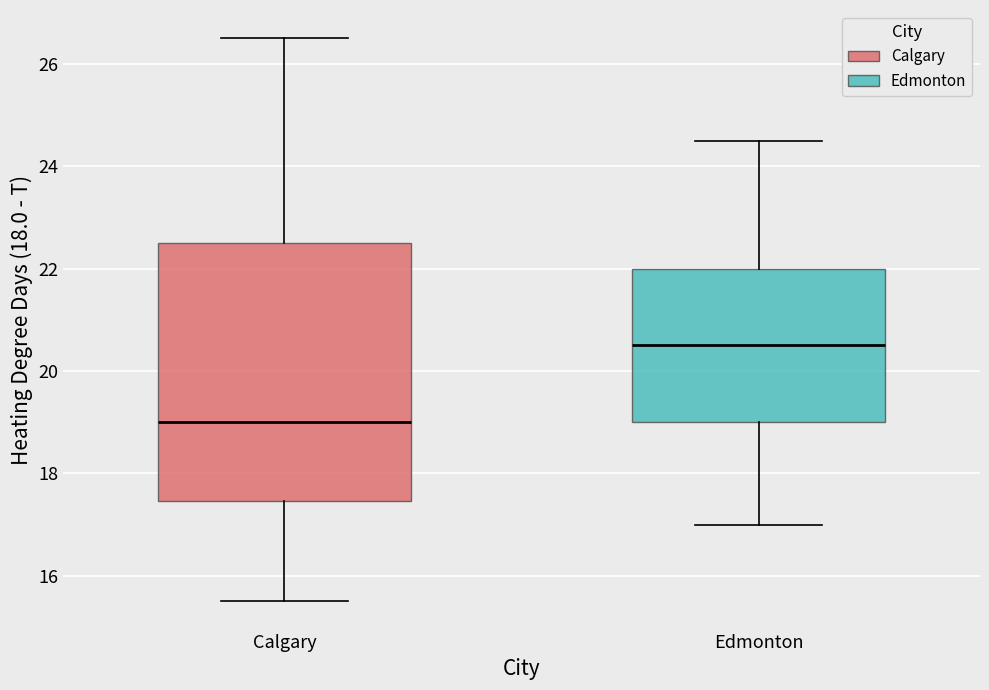

Comparing the boxes themselves (not the whiskers), which one is the tallest?

Calgary